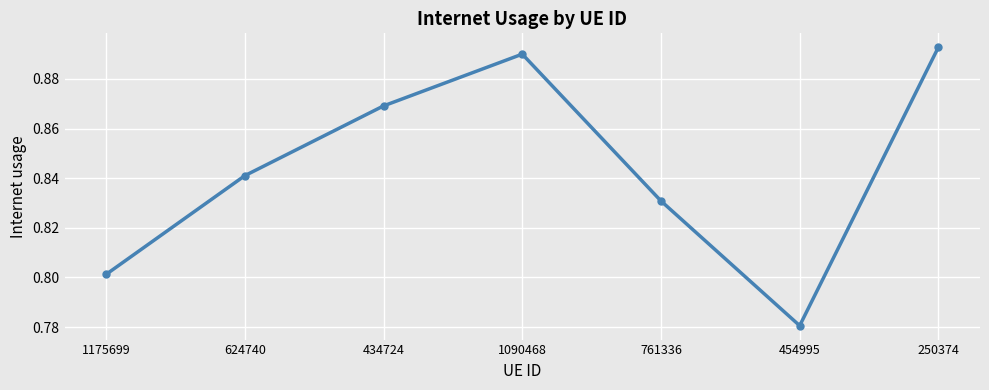

Does the chart have visible grid lines?

Yes